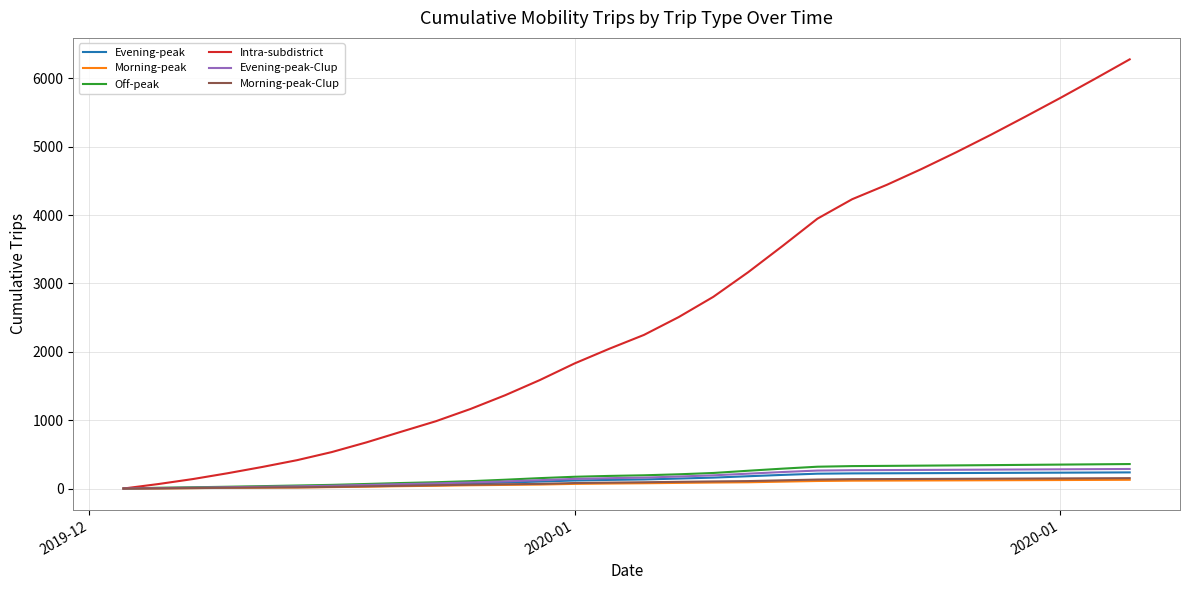

Which series has the largest total across all categories?

Intra-subdistrict